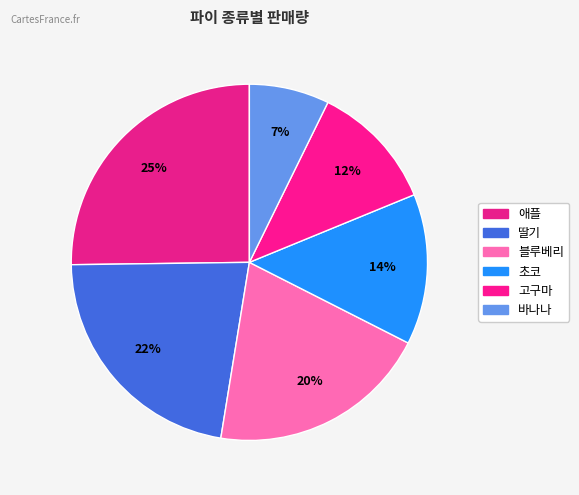

What percentage is the 애플 slice, to the nearest percent?

25%